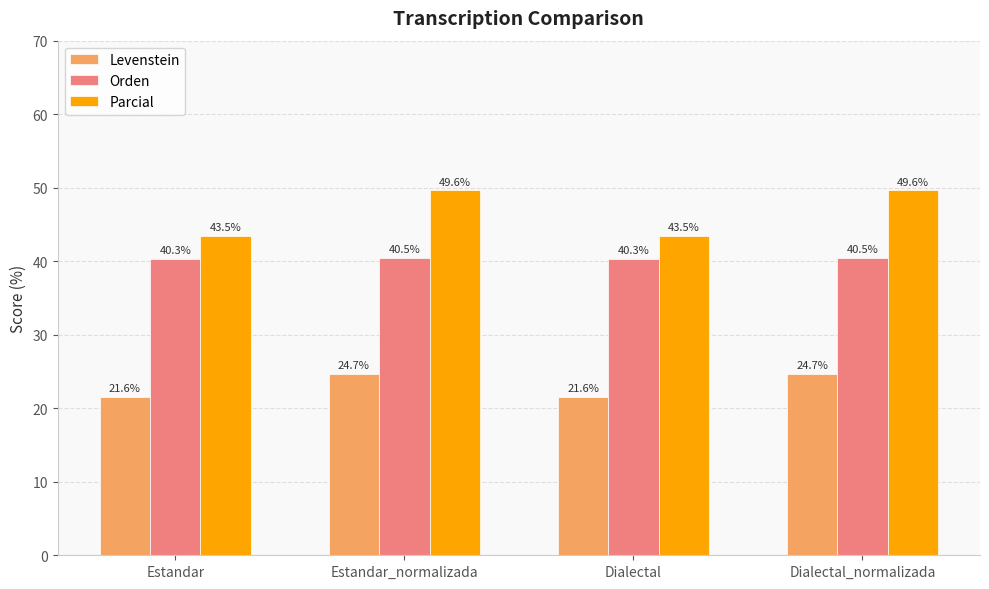

How many series are shown in this chart?

3